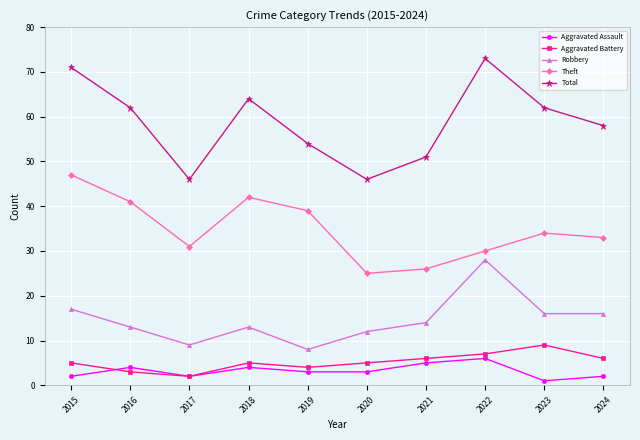

True or false: Aggravated Assault and Theft intersect in this chart.

False